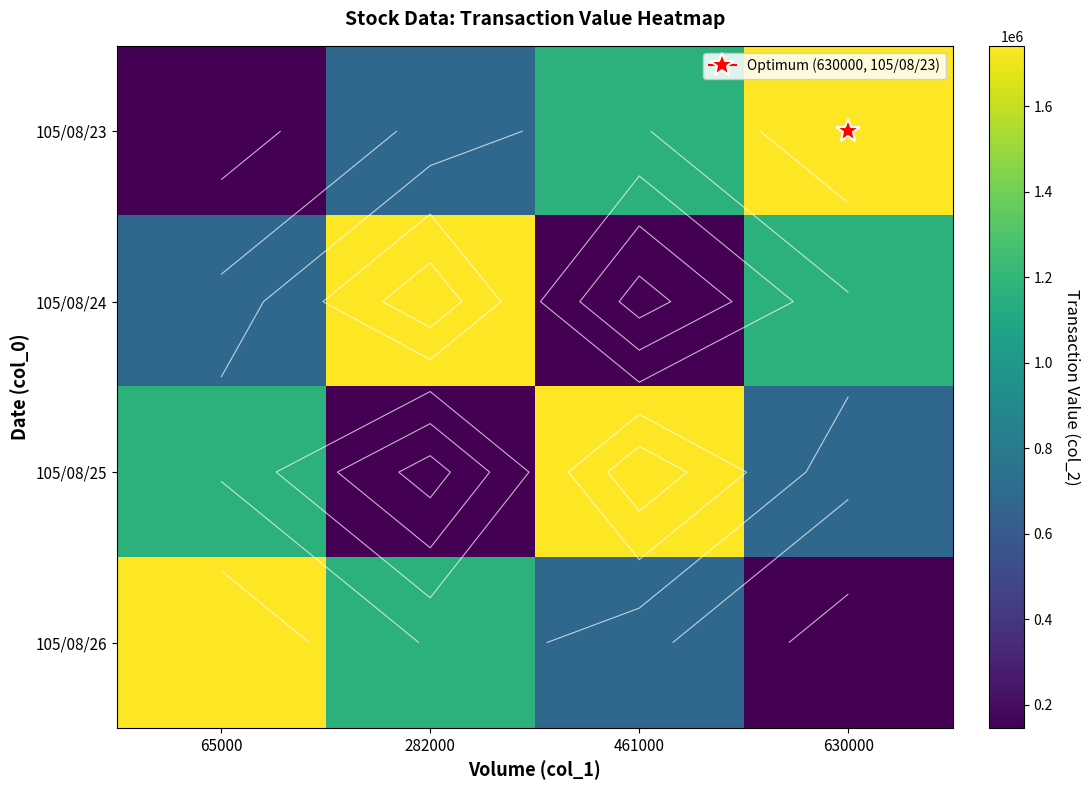

Is the value of 105/08/25 at 65000 greater than the value of 105/08/23 at 65000?

Yes